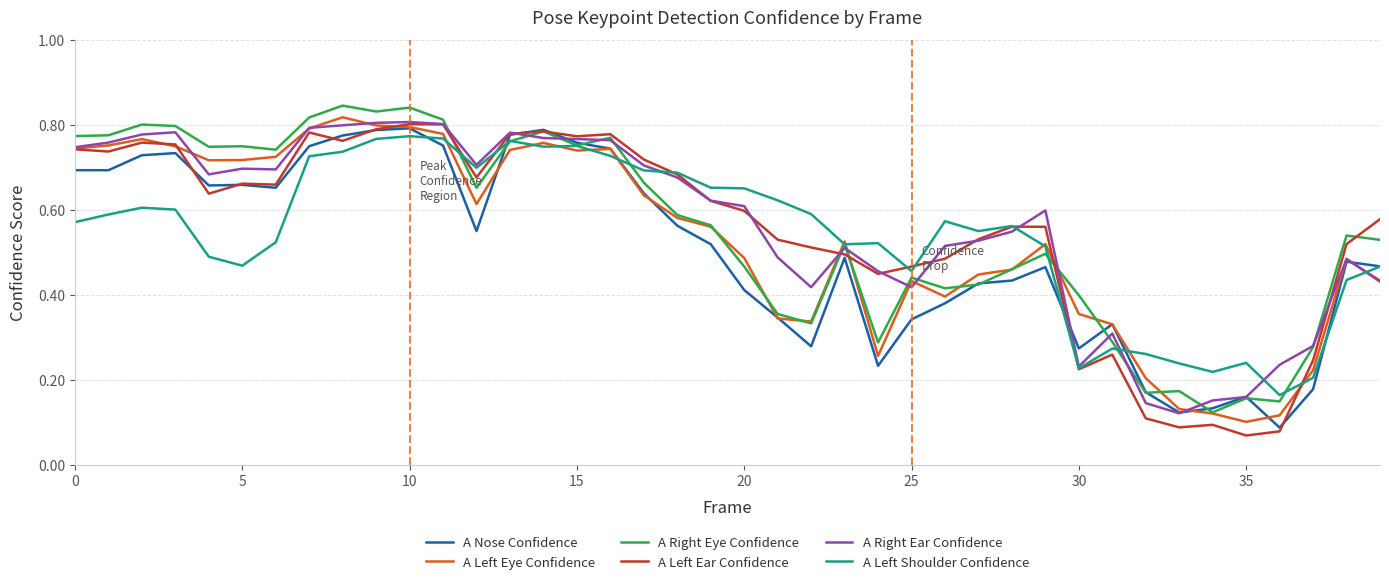

After their last crossing, which series has the higher values: A Right Eye Confidence or A Left Eye Confidence?

A Right Eye Confidence